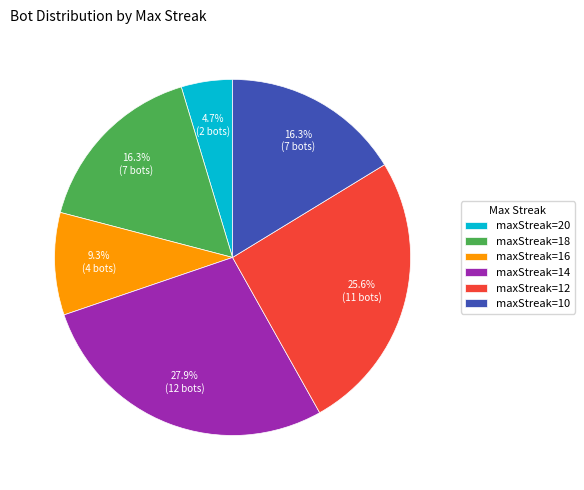

What percentage do maxStreak=16 and maxStreak=18 together represent?

25.6%